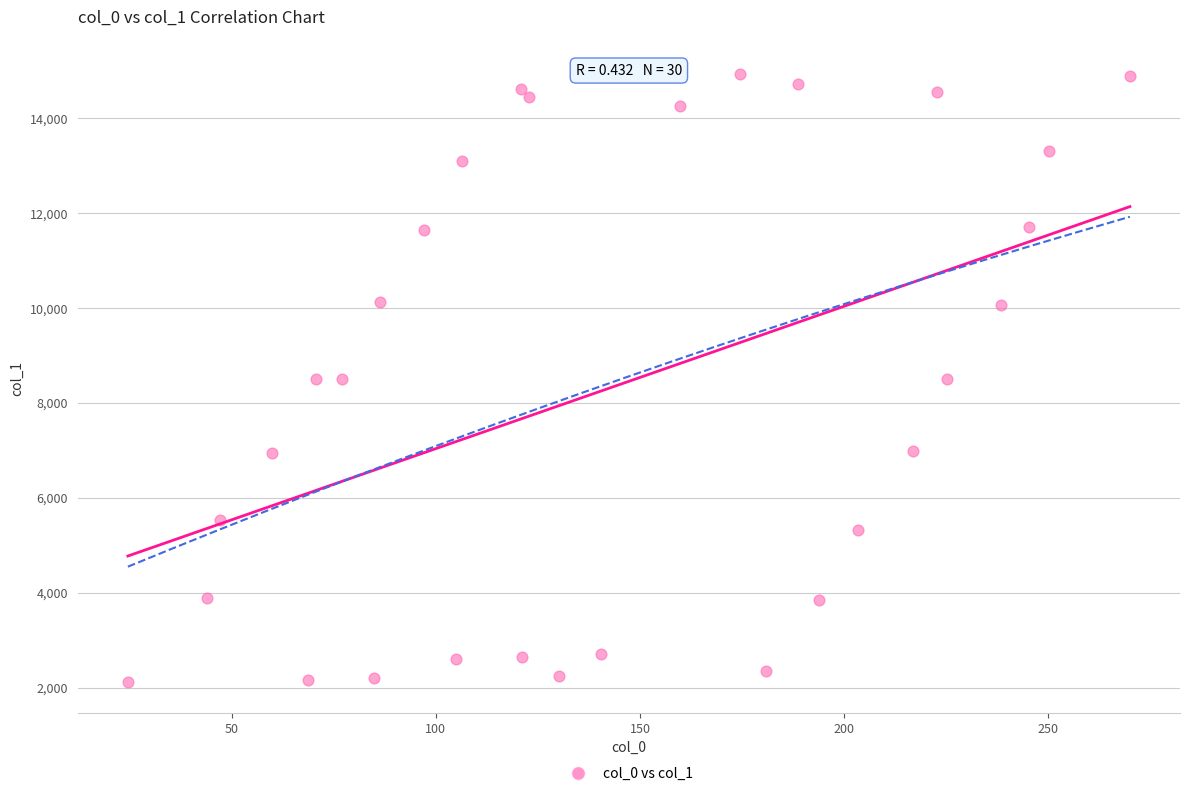

What is the range of X values (max minus min)?

245.4